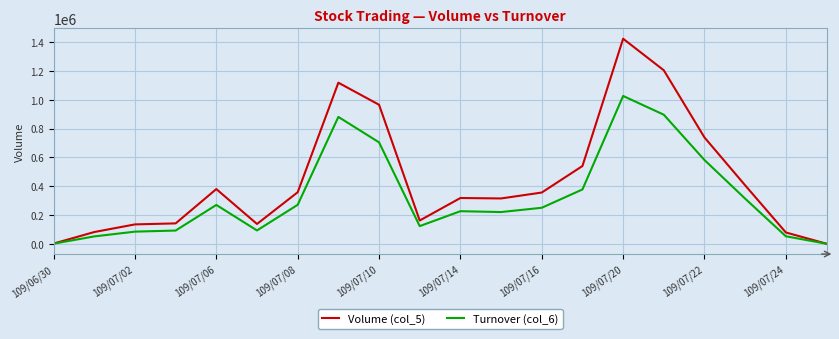

What is the maximum value shown in the chart?

1423000